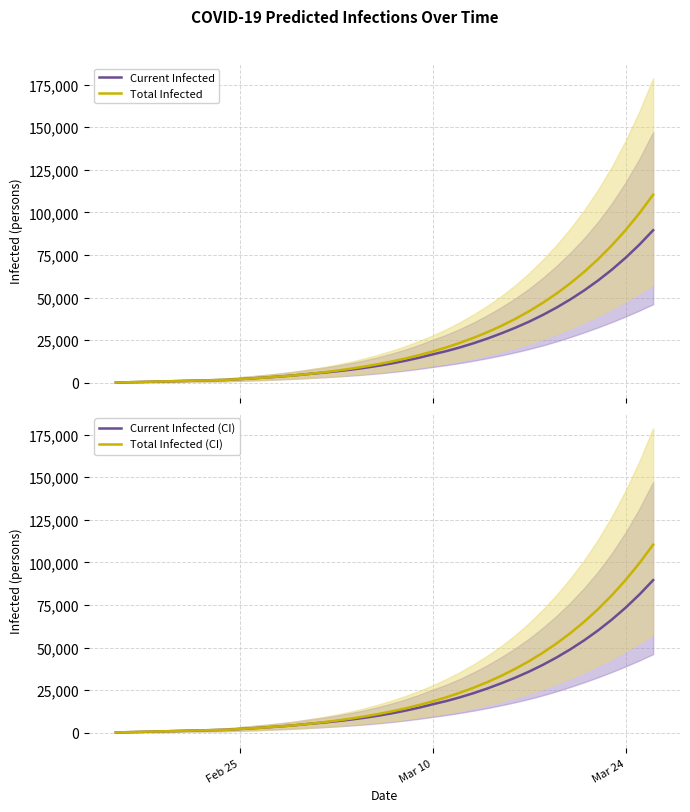

The Current Infected (CI) series shows 1769 at 11. True or false?

False